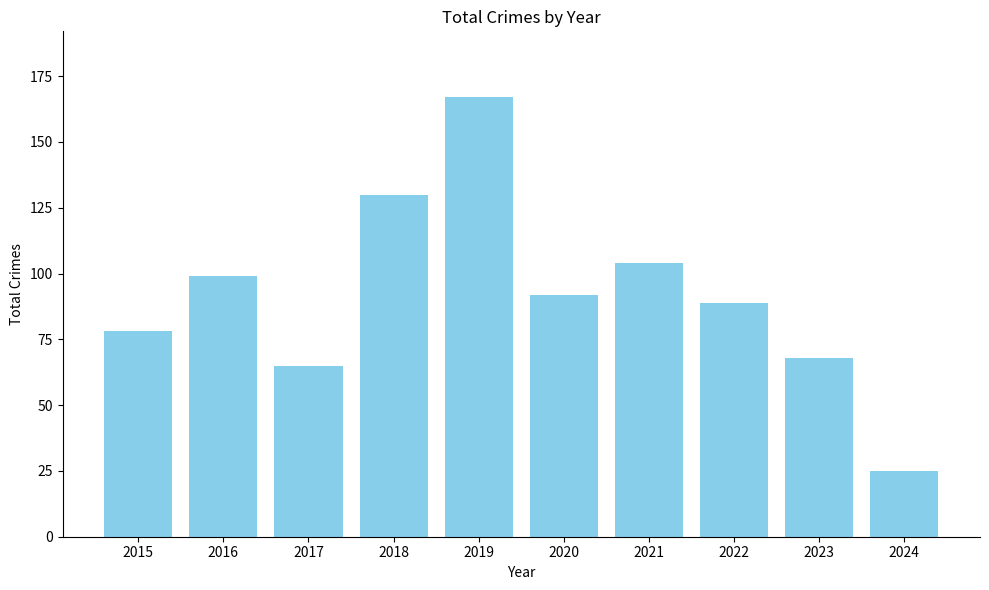

Which label corresponds to the largest value in the chart?

2019